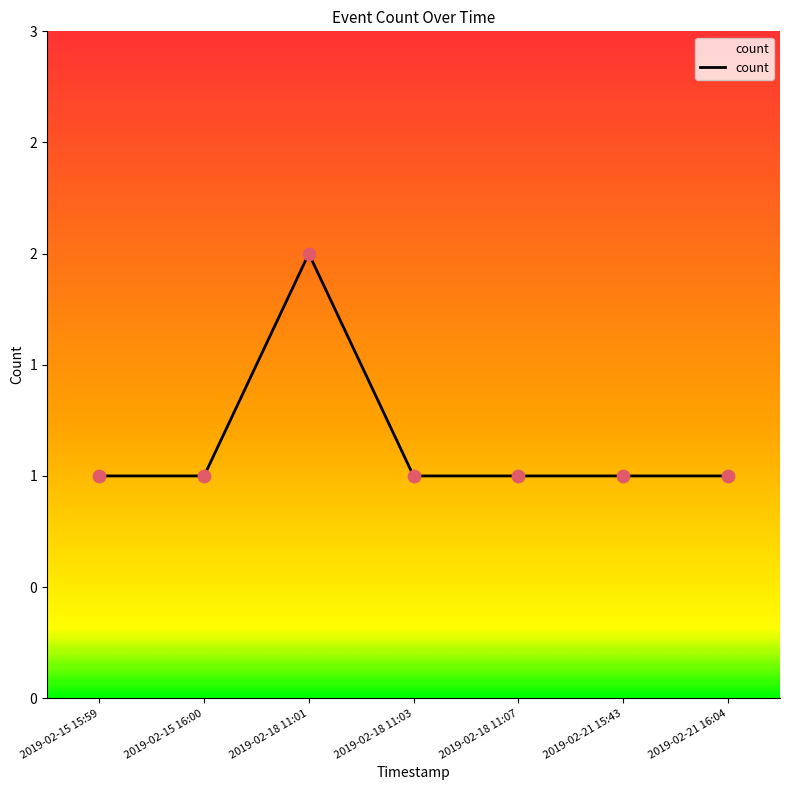

Between 2019-02-18 11:03 and 2019-02-18 11:01, which is larger?

2019-02-18 11:01